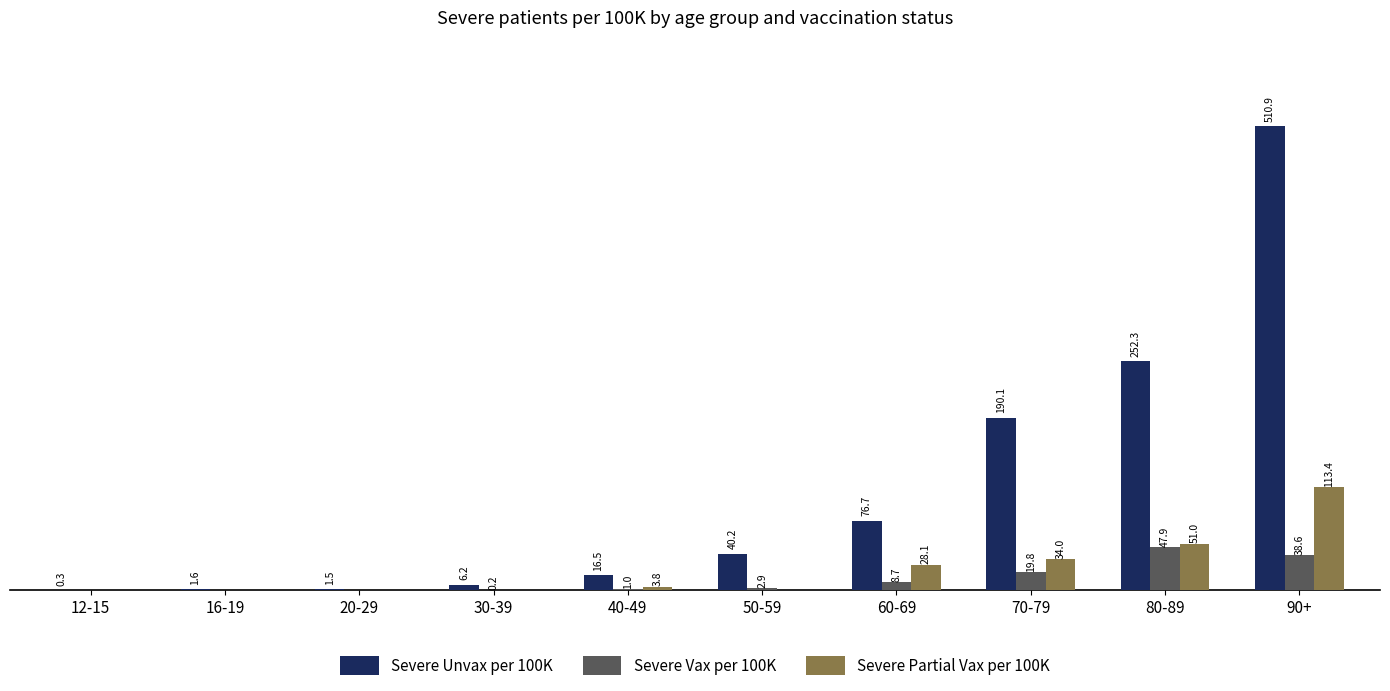

Is the value of Severe Partial Vax per 100K at 20-29 greater than the value of Severe Unvax per 100K at 90+?

No